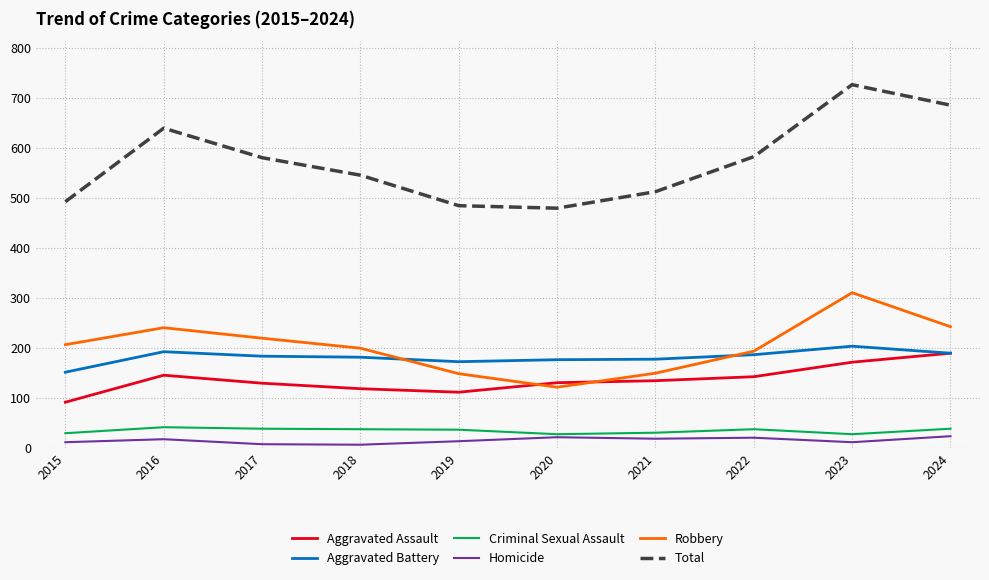

What is the greatest value displayed?

727